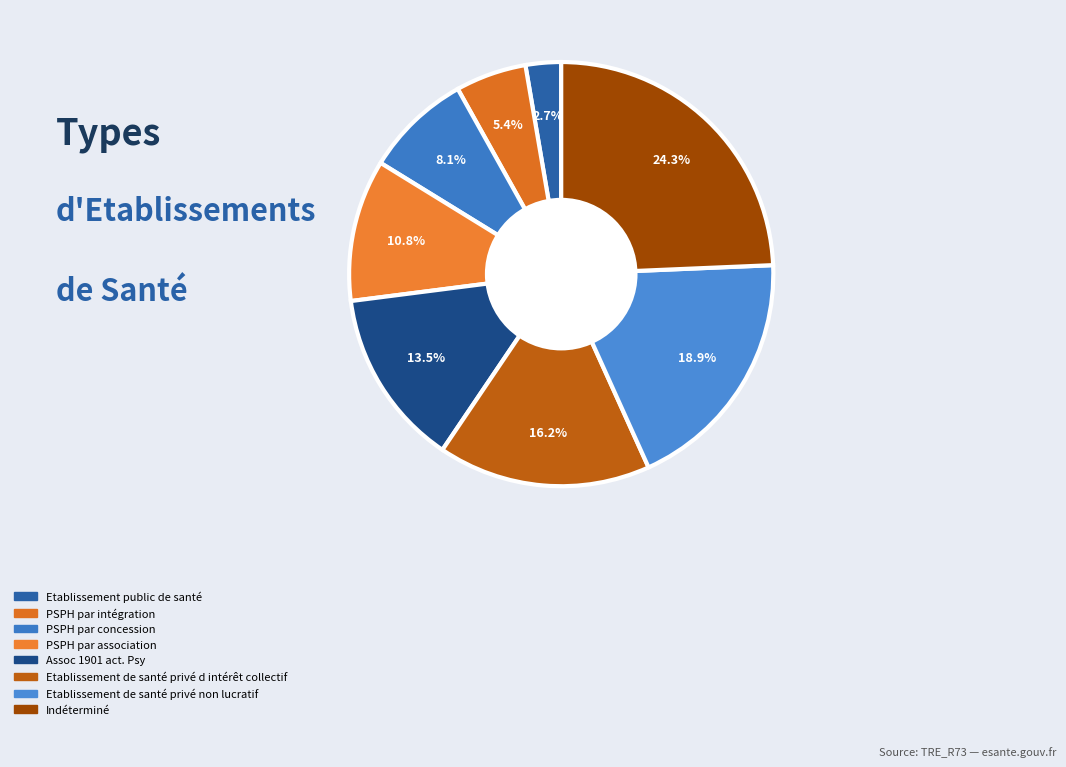

To the nearest percent, what is the average slice percentage?

12%